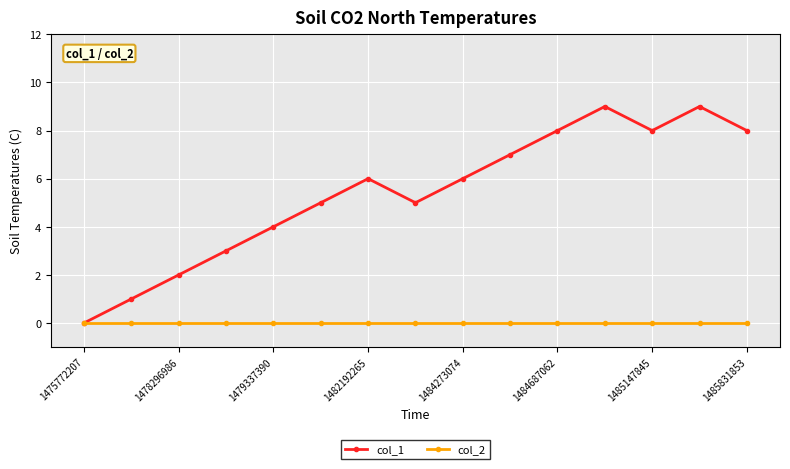

What is the maximum value shown in the chart?

9